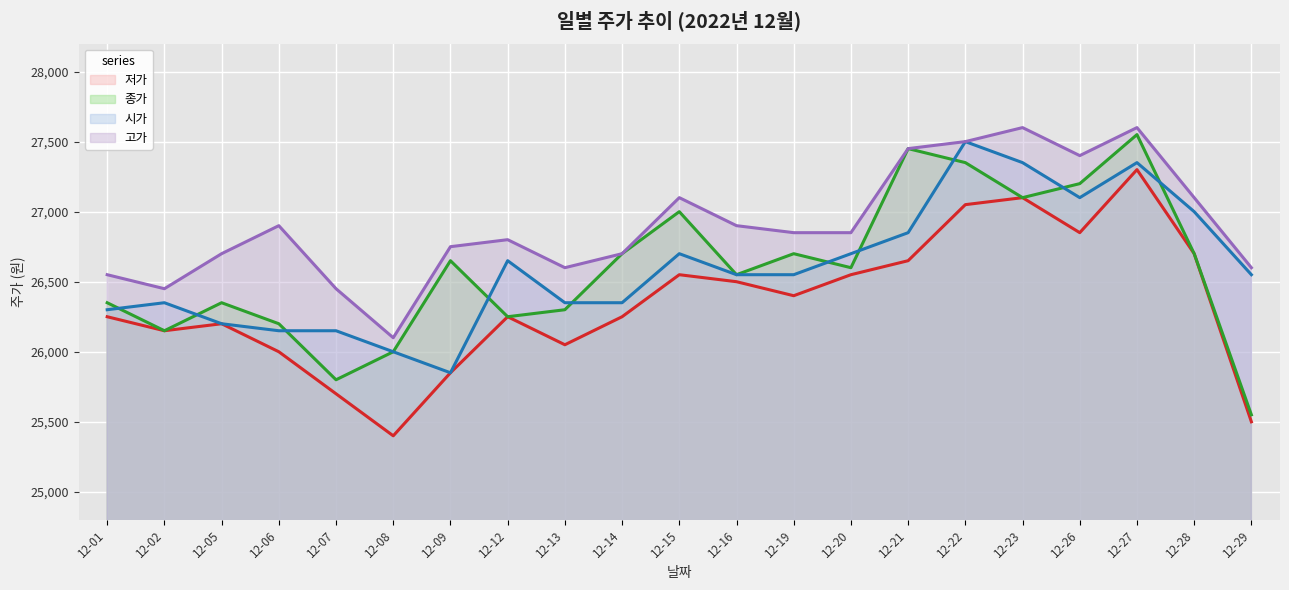

What is the difference between the maximum and minimum values in the 시가 series?

1650